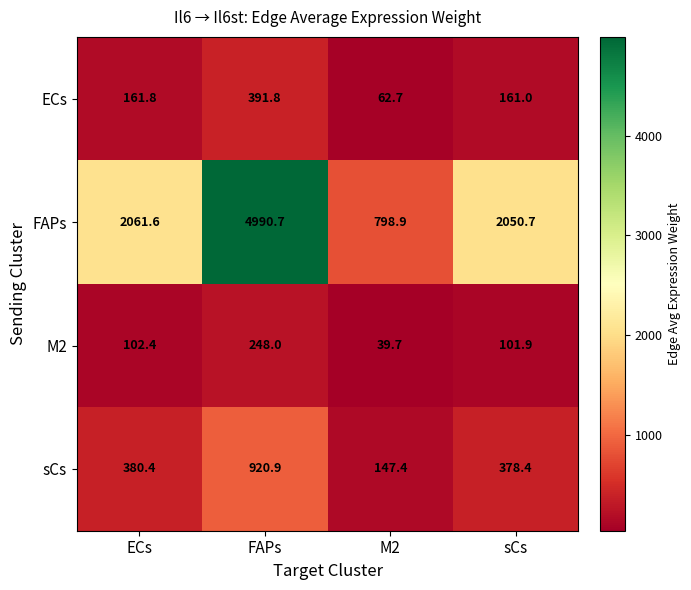

What is the difference between the FAPs values at FAPs and sCs?

2940.0